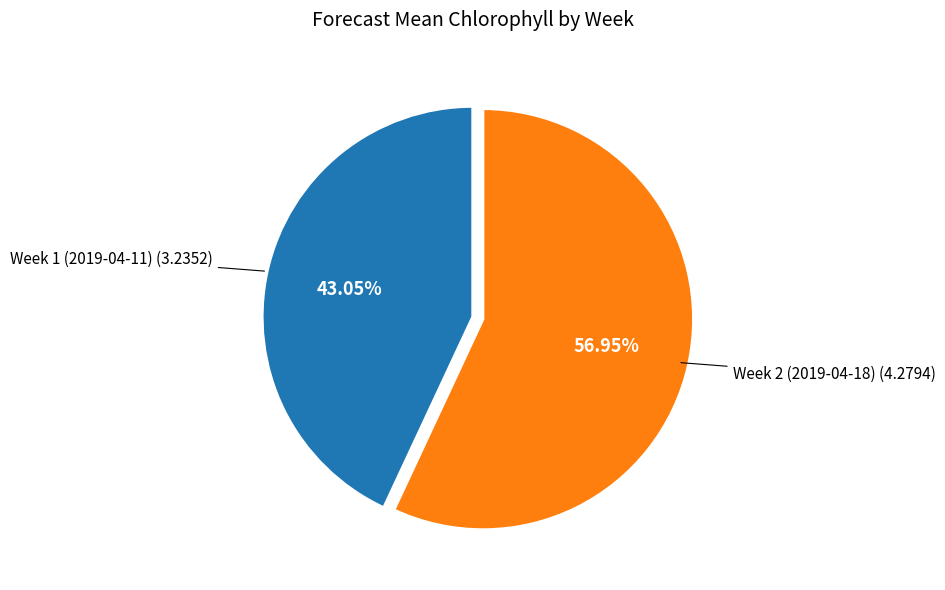

Does any single category account for the majority?

Yes